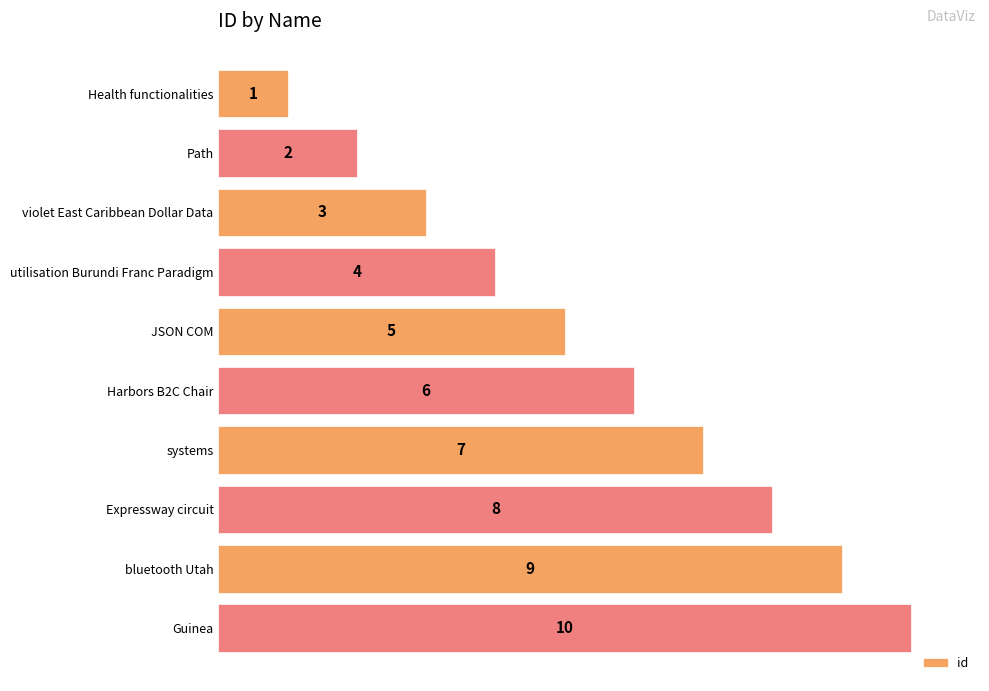

What is the difference between the maximum and minimum values?

9